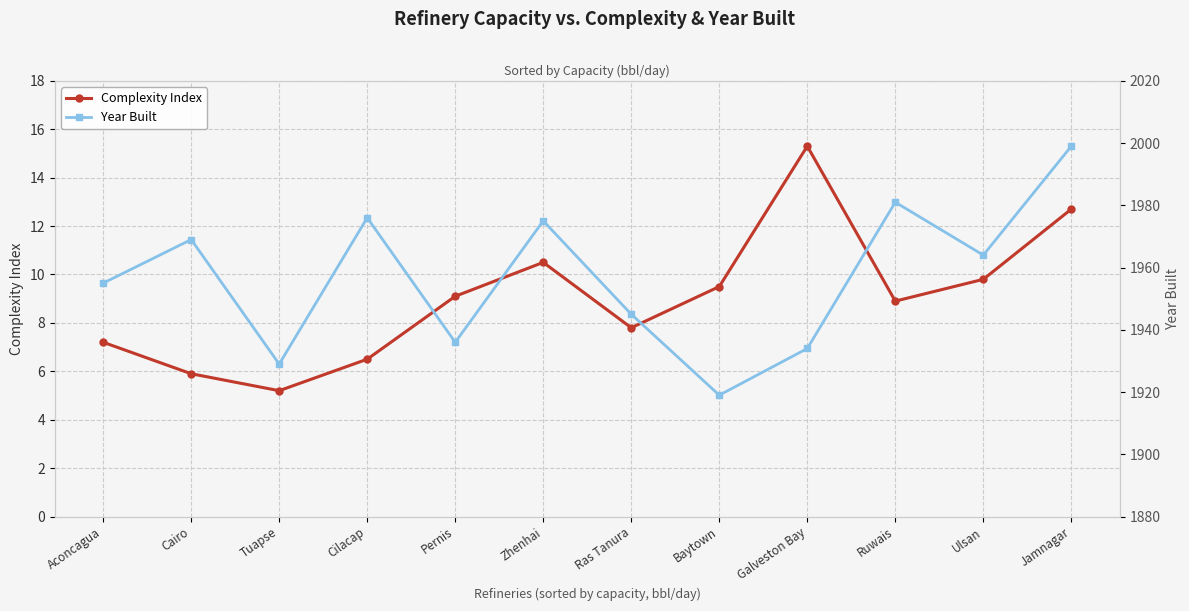

True or false: Complexity Index and Year Built intersect in this chart.

False